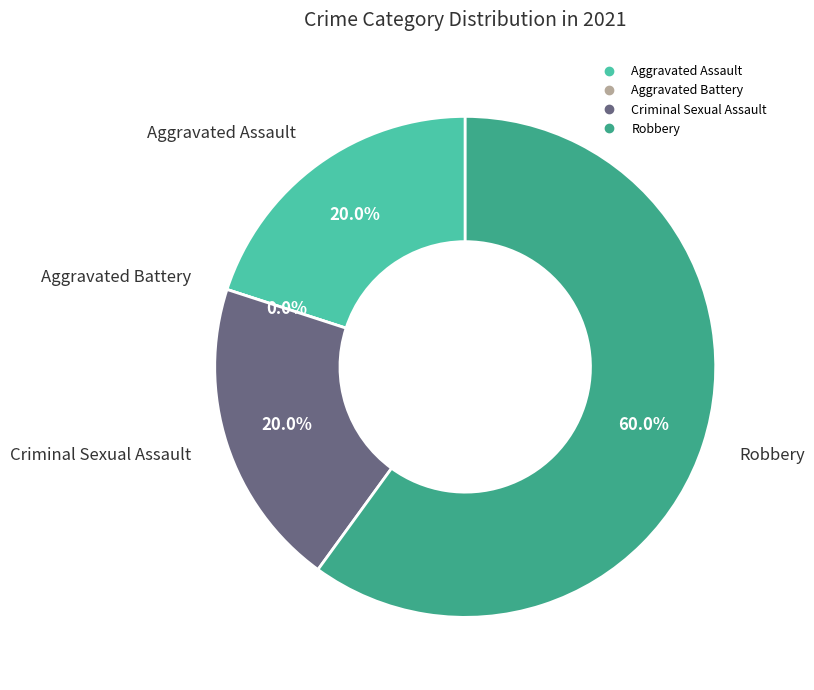

How many slices are in this pie chart?

4